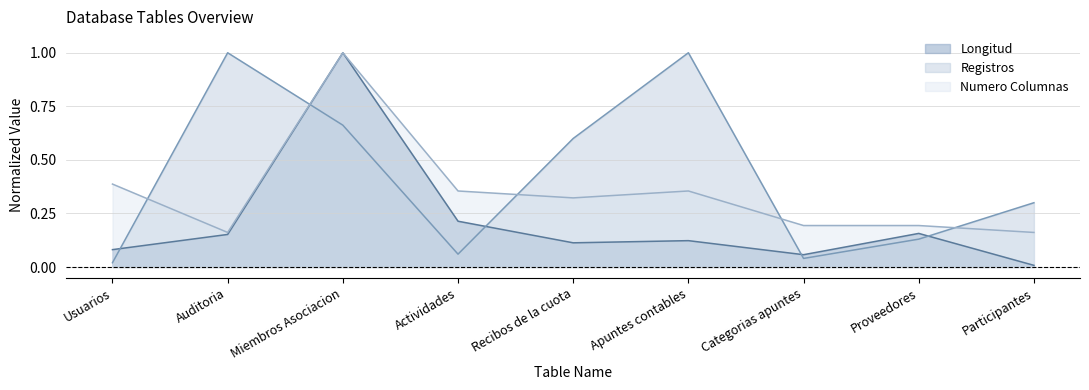

The value of Numero Columnas at Usuarios is 0.6. True or false?

False